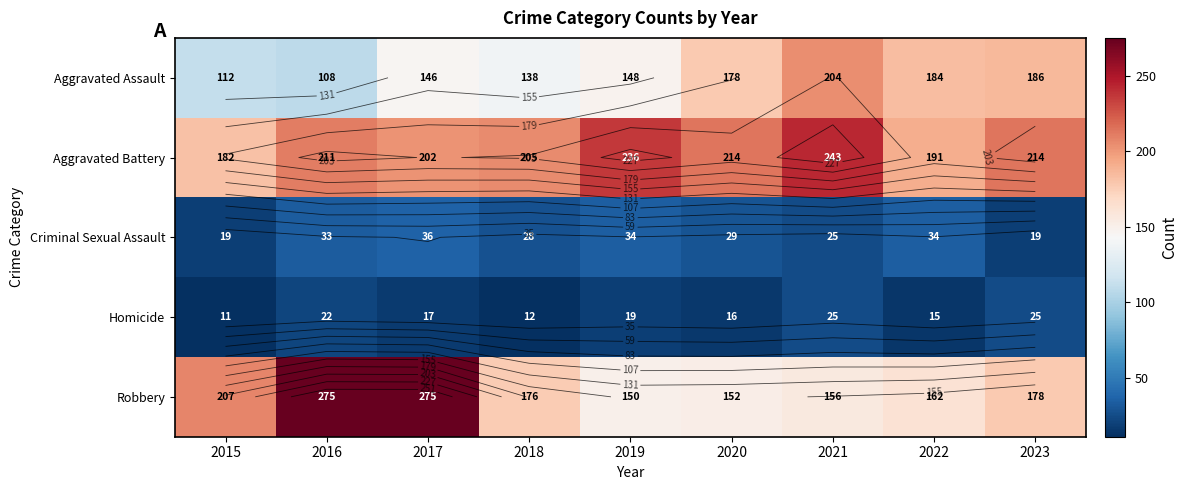

What is the maximum value for Aggravated Battery?

243